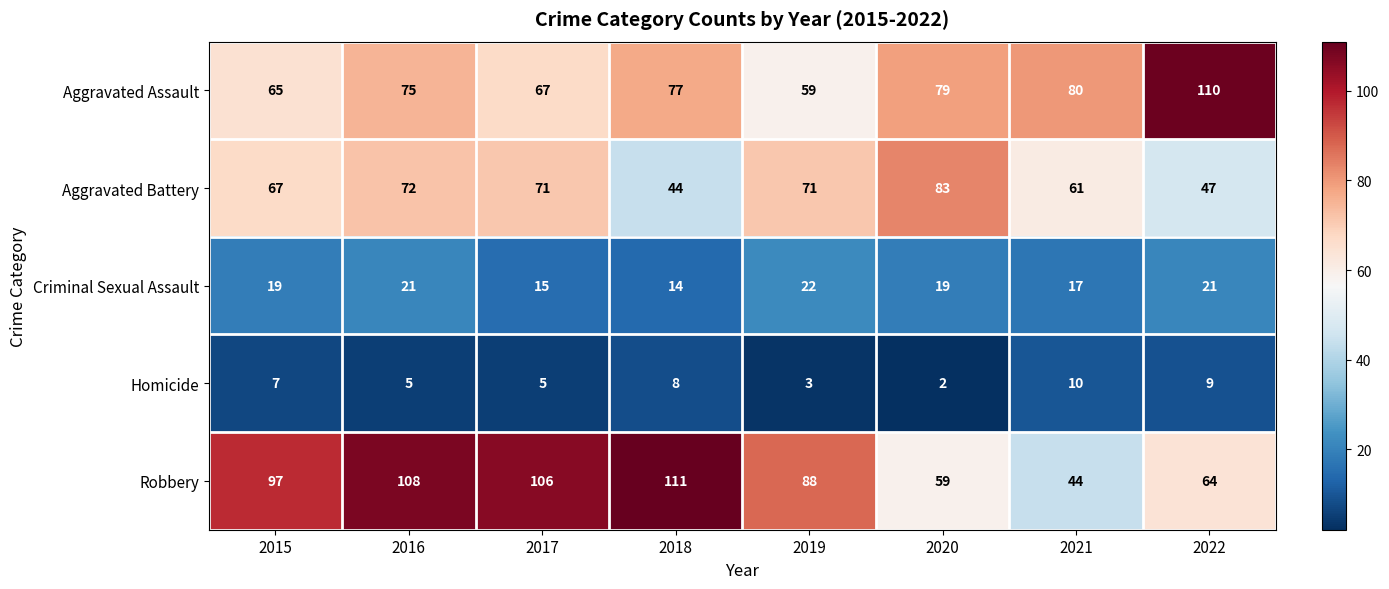

How many values in the Aggravated Assault series are below 77?

4